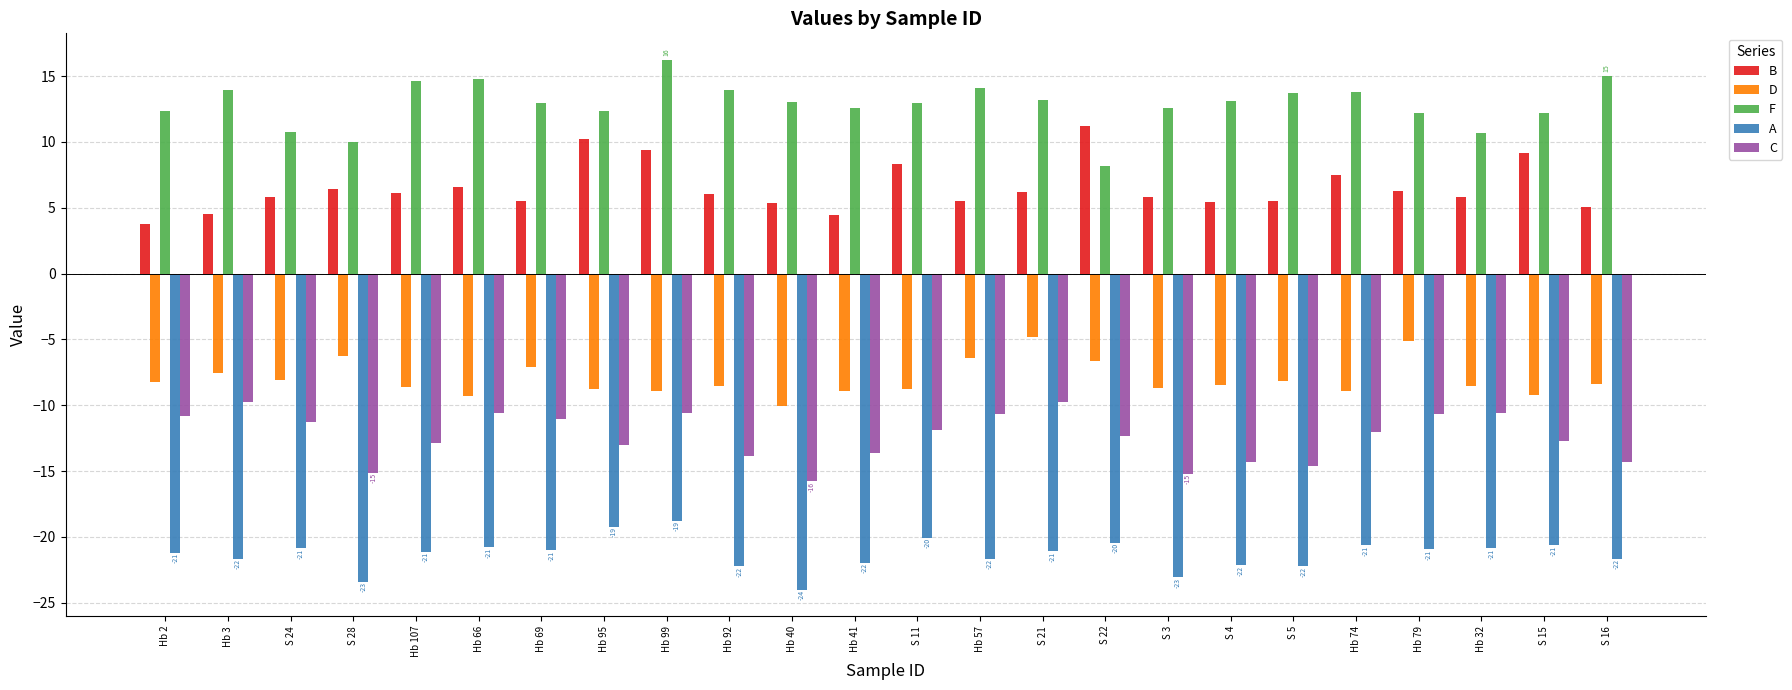

What are all the series names shown in the legend?

B, D, F, A, C